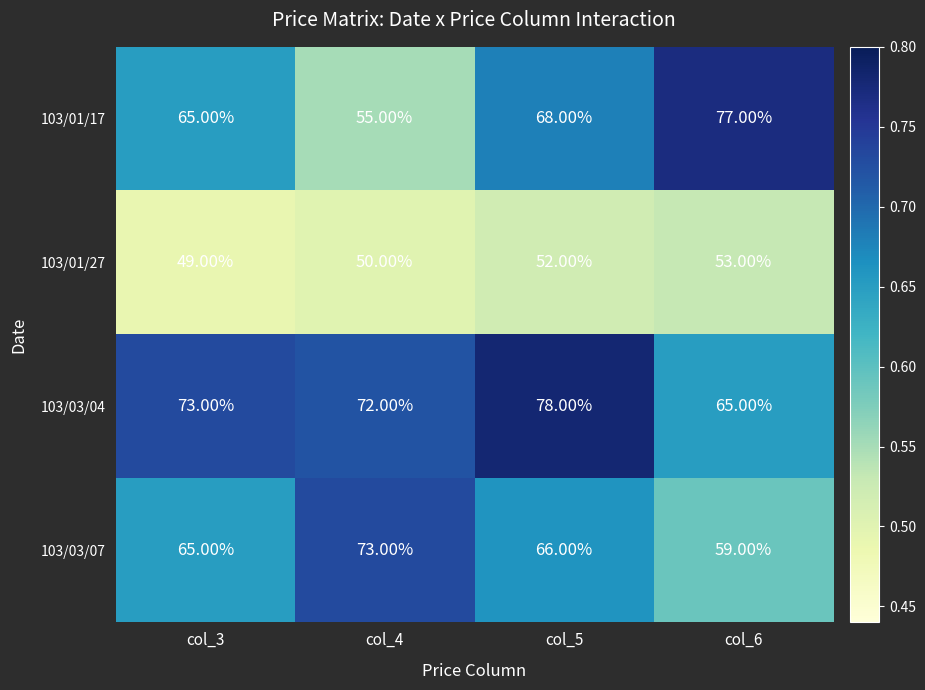

What is the spread (max minus min) of values at col_4?

23